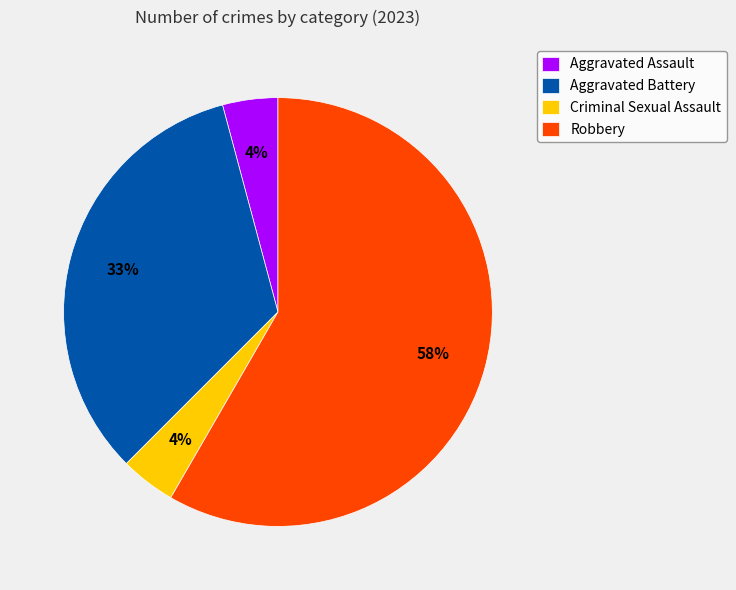

To the nearest percent, what is the average slice percentage?

25%